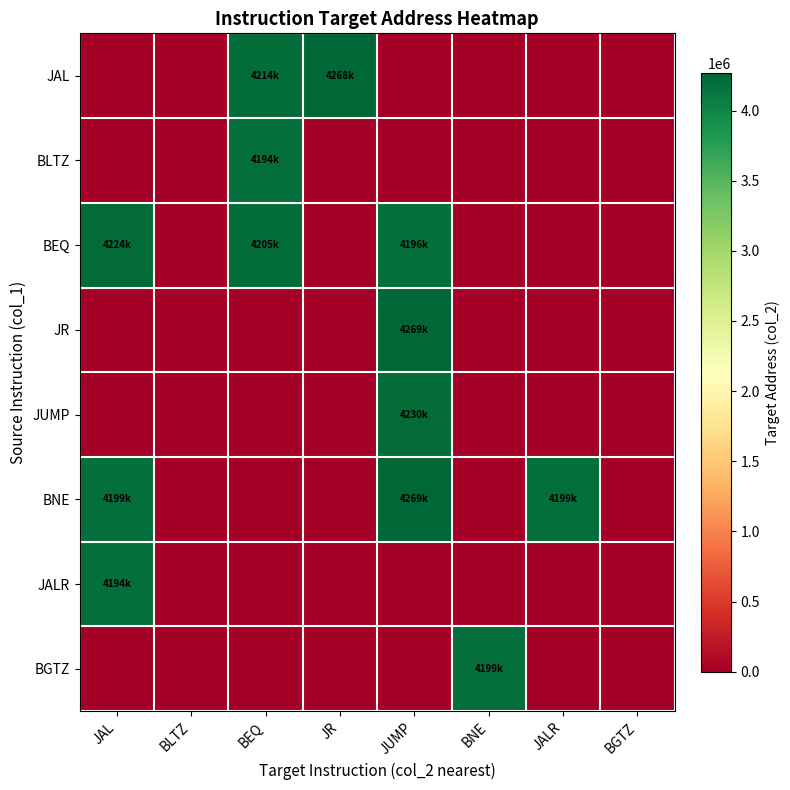

What is the greatest value displayed?

4269184.0